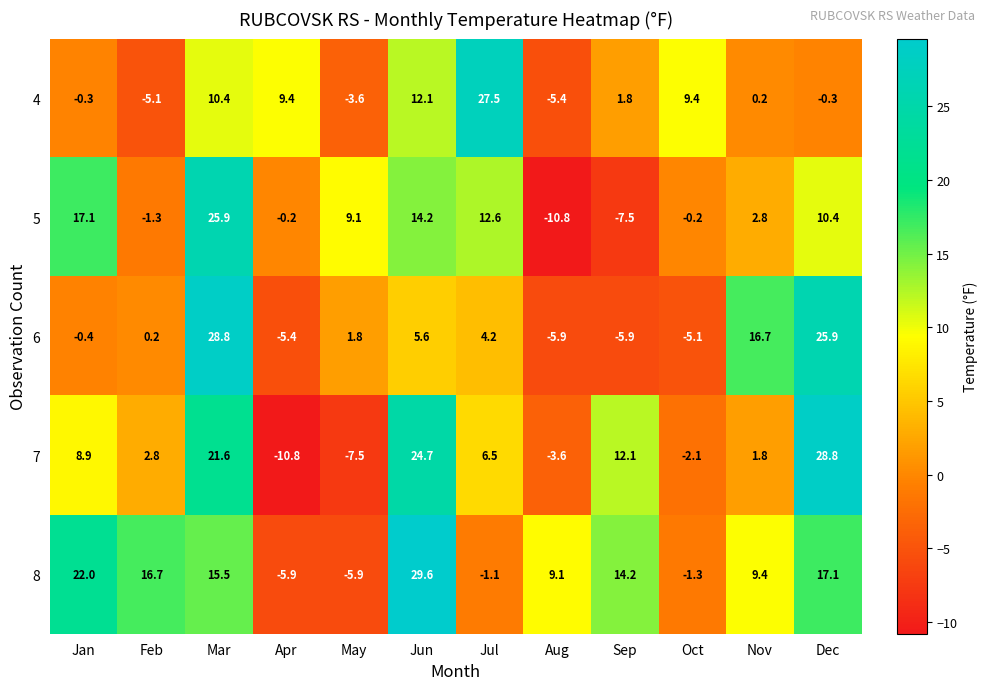

What is the spread (max minus min) of values at Mar?

18.4